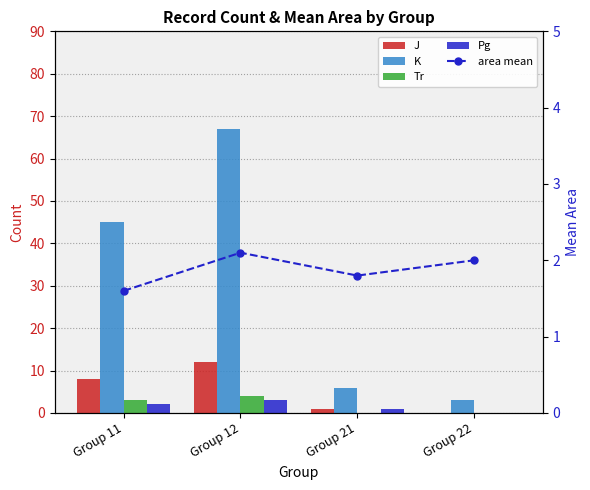

Reading left to right, extract all data points from this chart.

J: 8.0	12.0	1.0	0.0
K: 45.0	67.0	6.0	3.0
Tr: 3.0	4.0	0.0	0.0
Pg: 2.0	3.0	1.0	0.0
area mean: 1.6	2.1	1.8	2.0